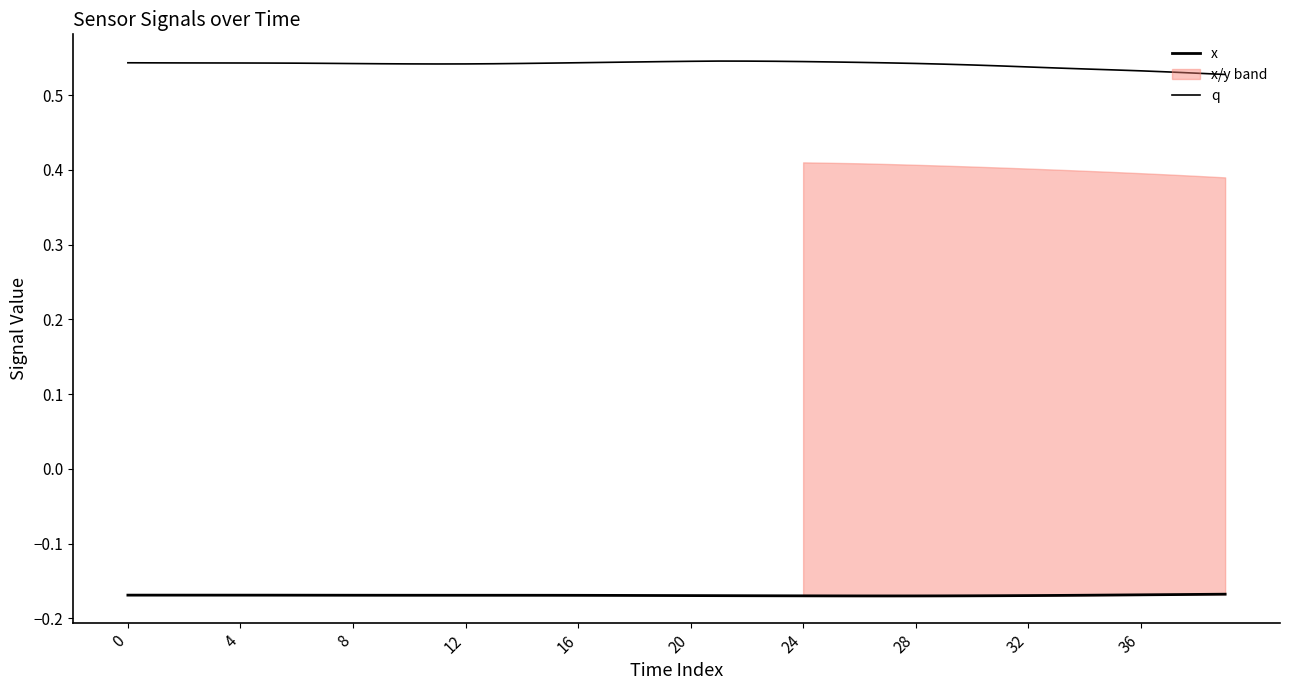

Between 37 and 11, which is larger?

37